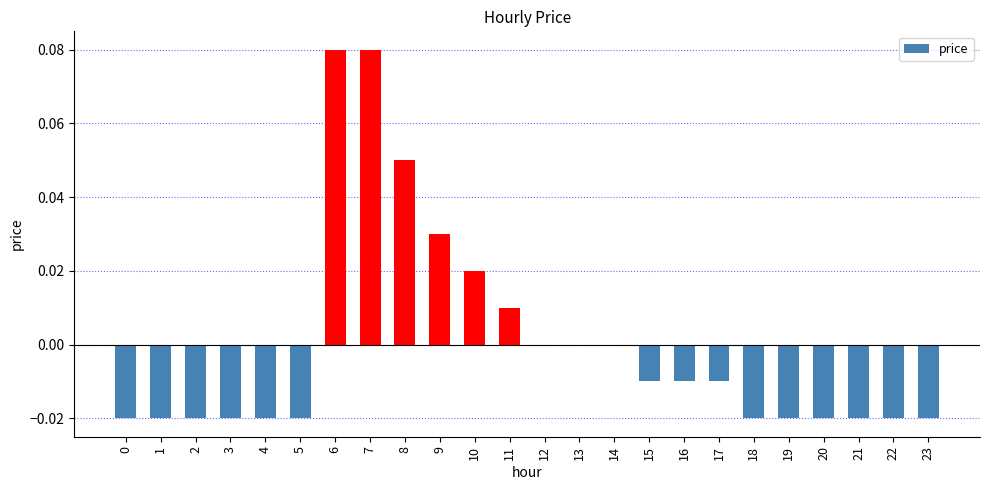

Which has a higher value, 14 or 11?

11